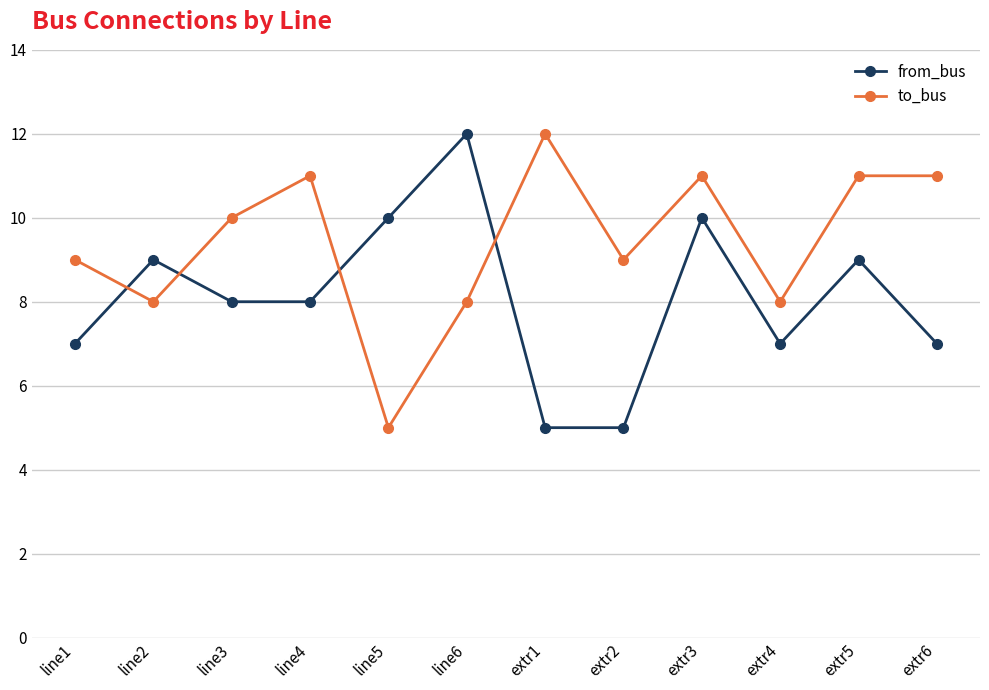

List the series in order of their overall mean, lowest first.

from_bus, to_bus